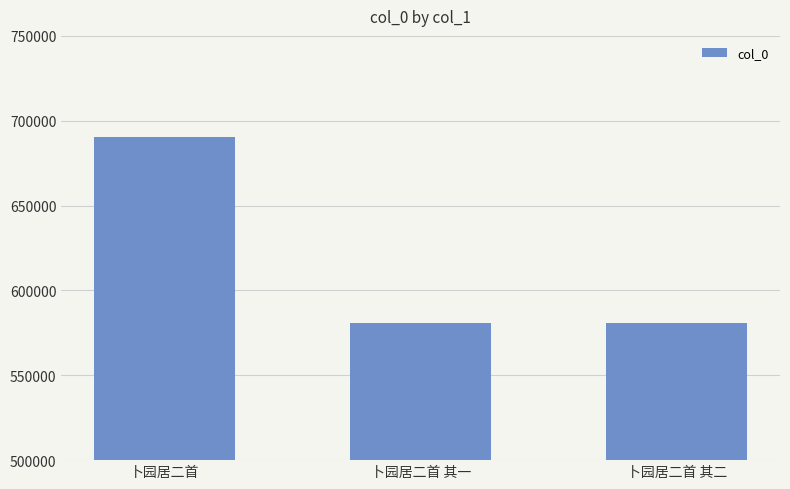

What is the minimum value shown in the chart?

581099